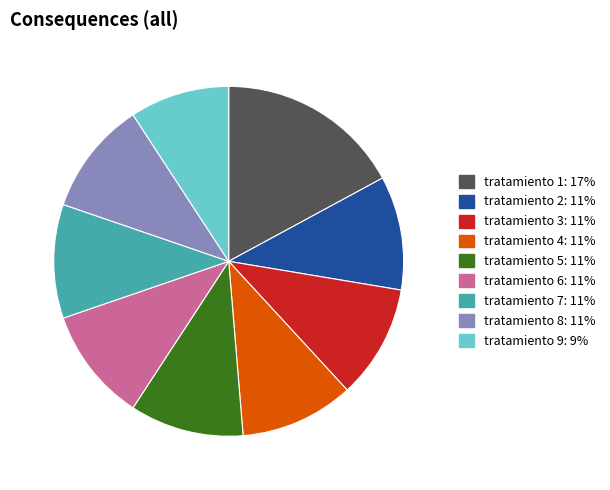

How many slices are in this pie chart?

9